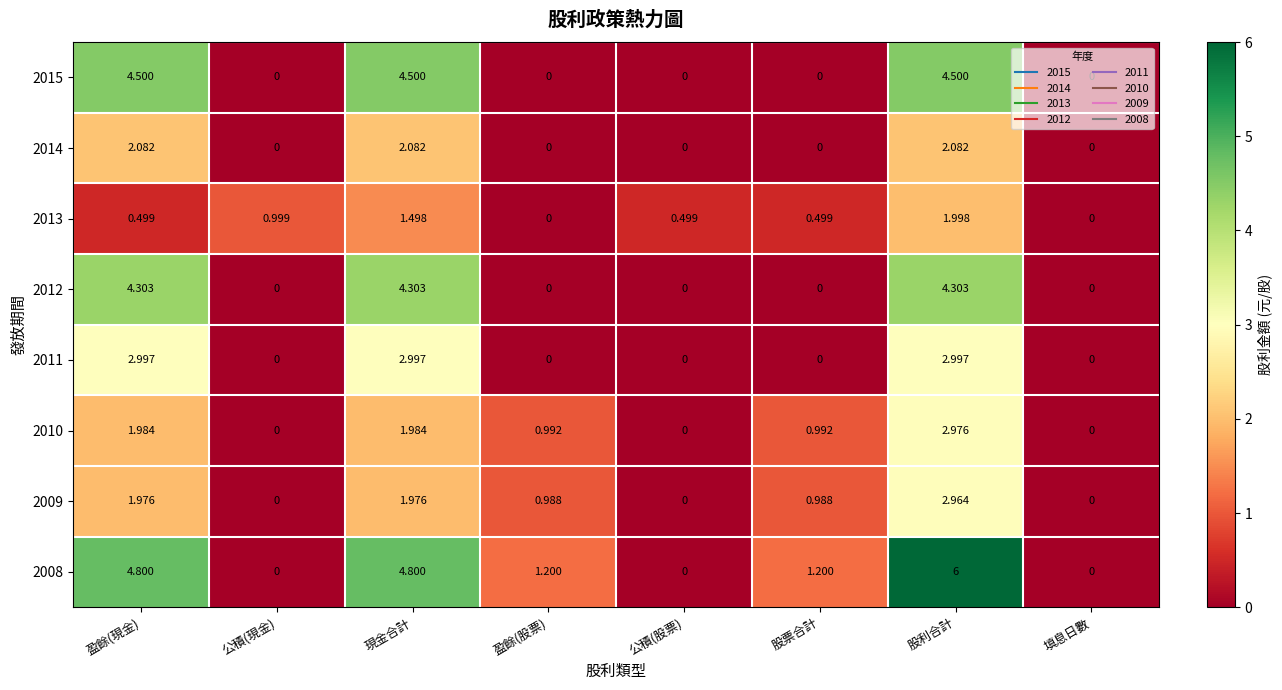

Is the value of 2008 at 盈餘(股票) greater than the value of 2013 at 盈餘(現金)?

Yes